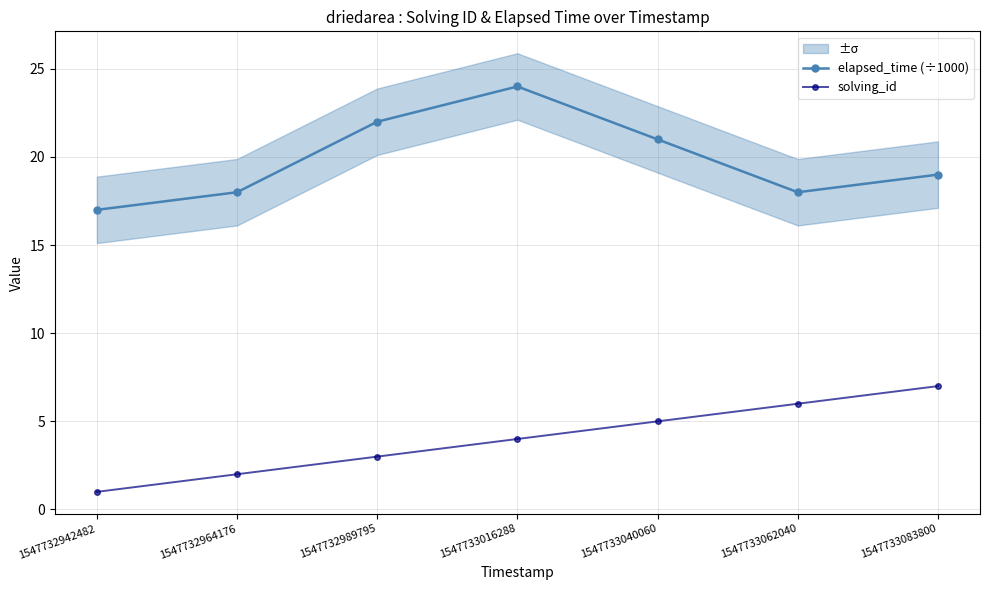

Count the number of data series in this chart.

2